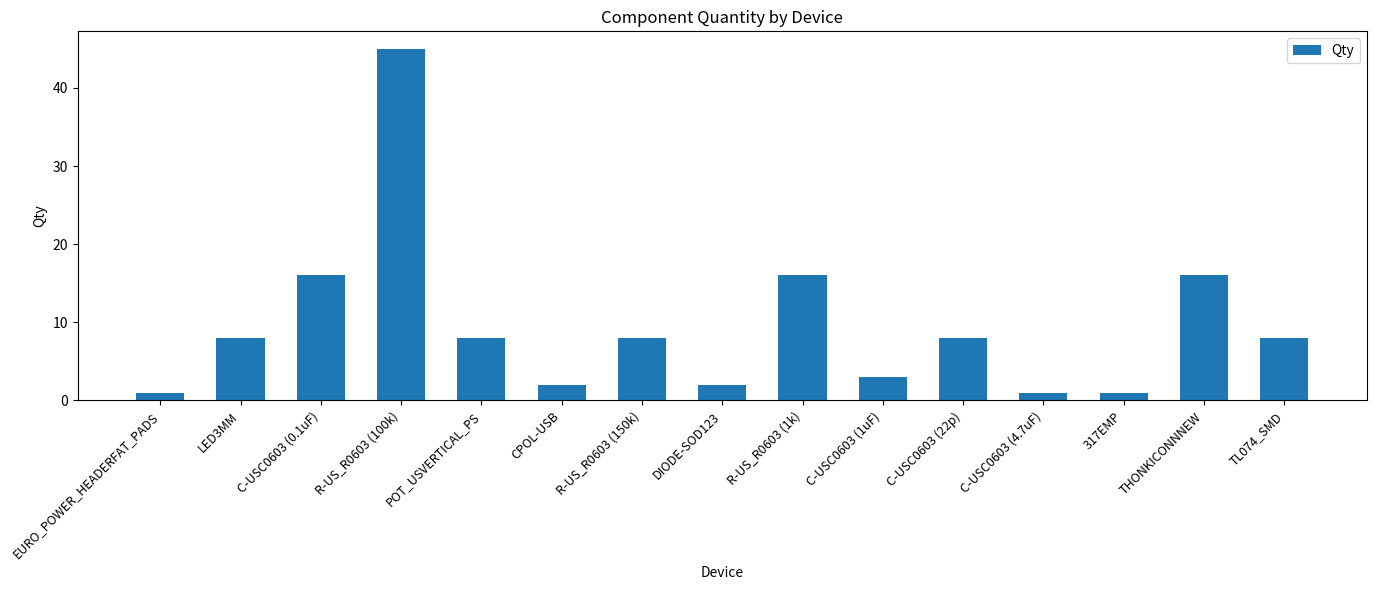

What position from the right is C-USC0603 (22p)?

5